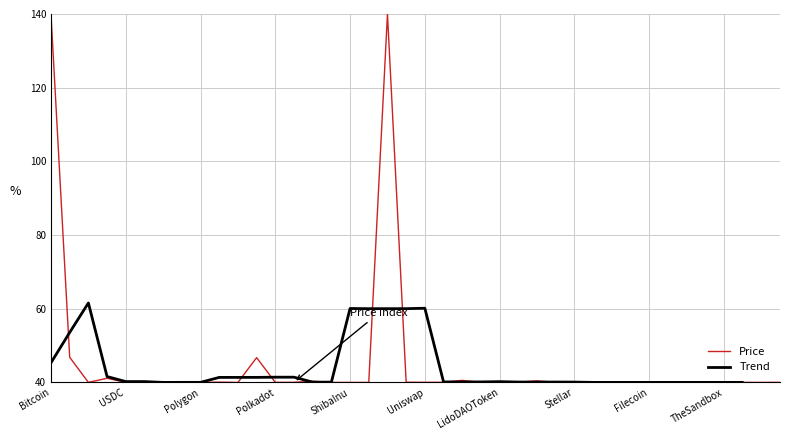

Read the Price value at 30.

40.0